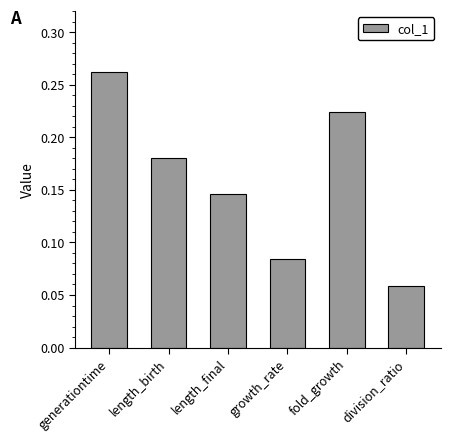

What is the label of the 5th bar from the right?

length_birth